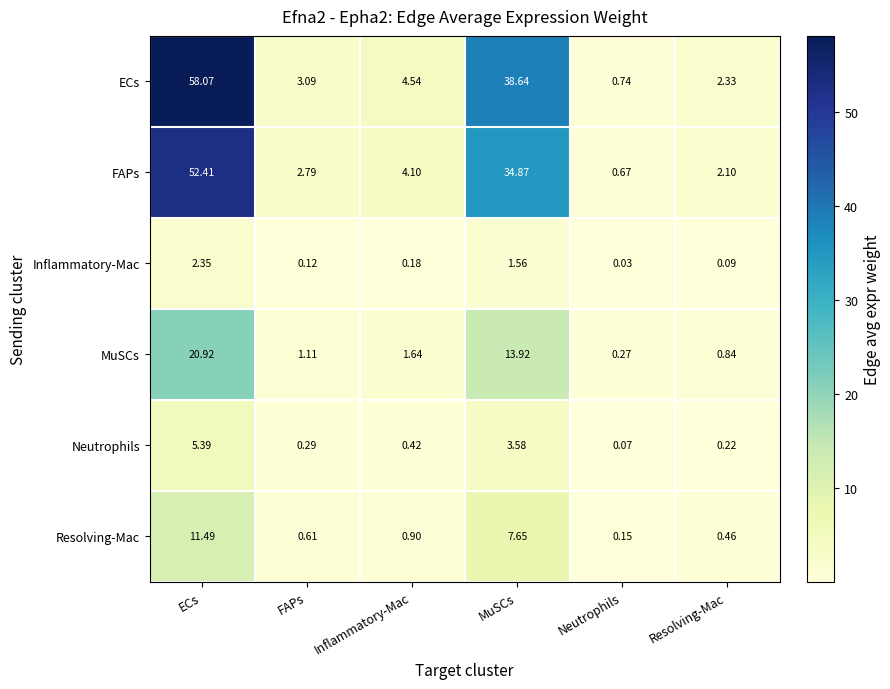

Which series has the widest spread of values?

ECs